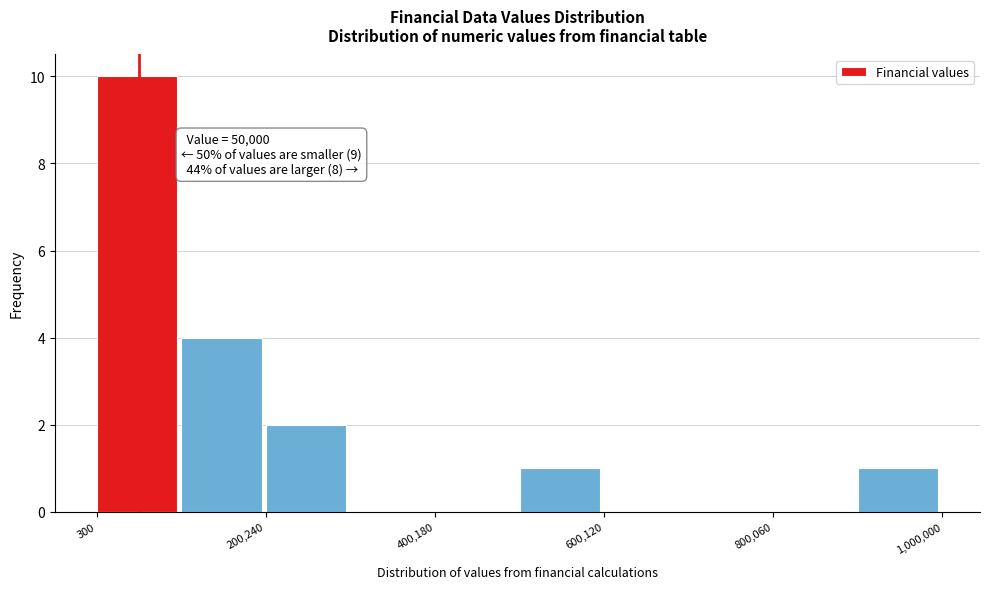

Over which range of the x-axis is the bar tallest?

0 to 100000